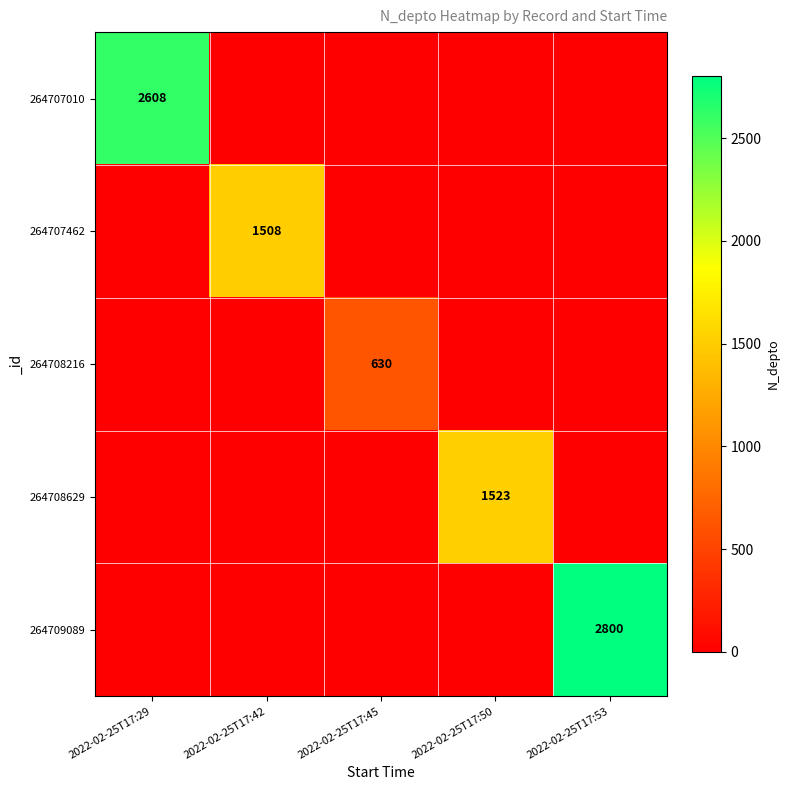

The 264708216 series shows 630 at 2022-02-25T17:45. True or false?

True